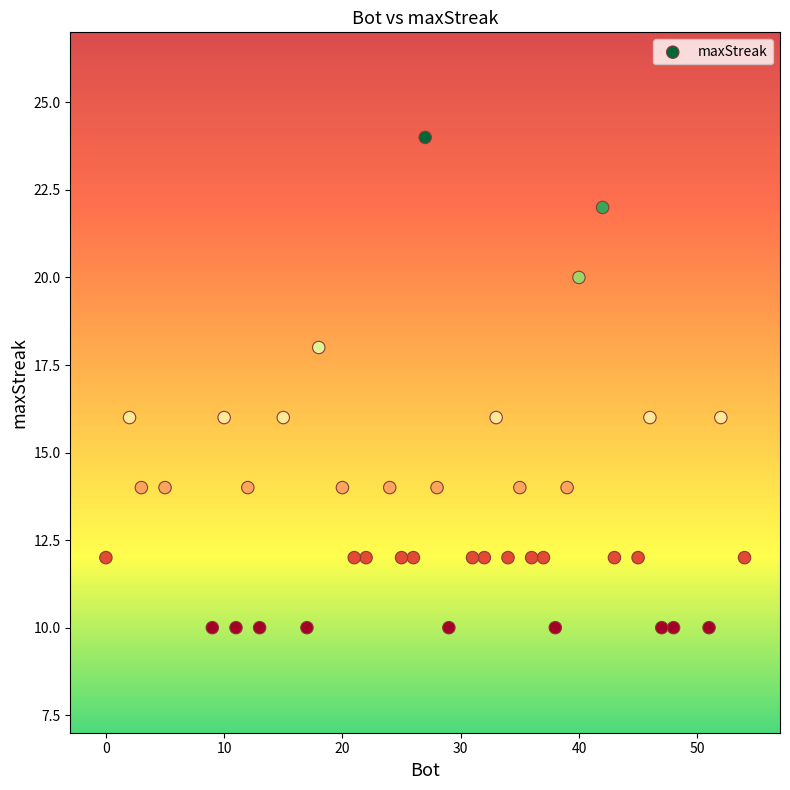

What is the range of Y values (max minus min)?

14